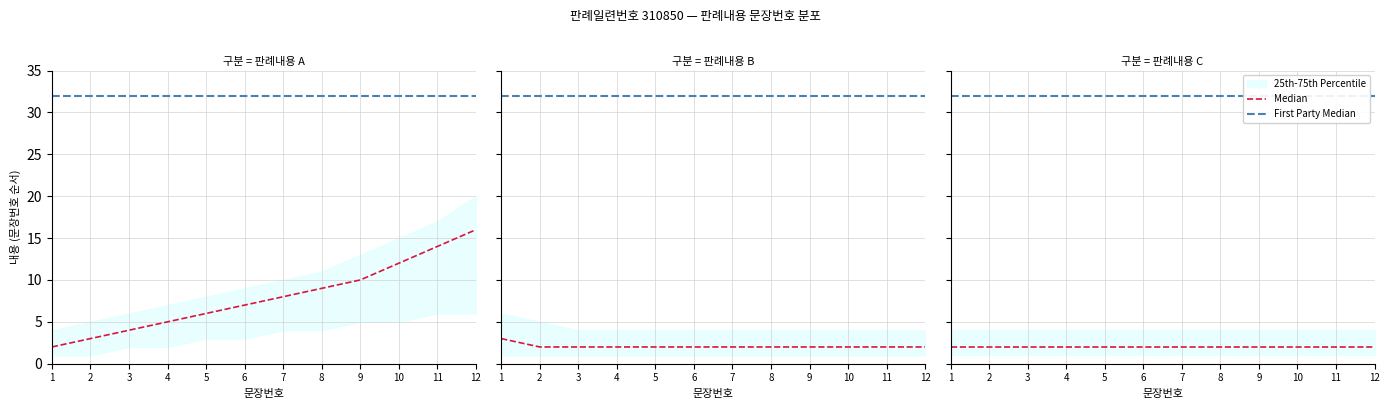

Rank the series by their average value, from lowest to highest.

Median, First Party Median